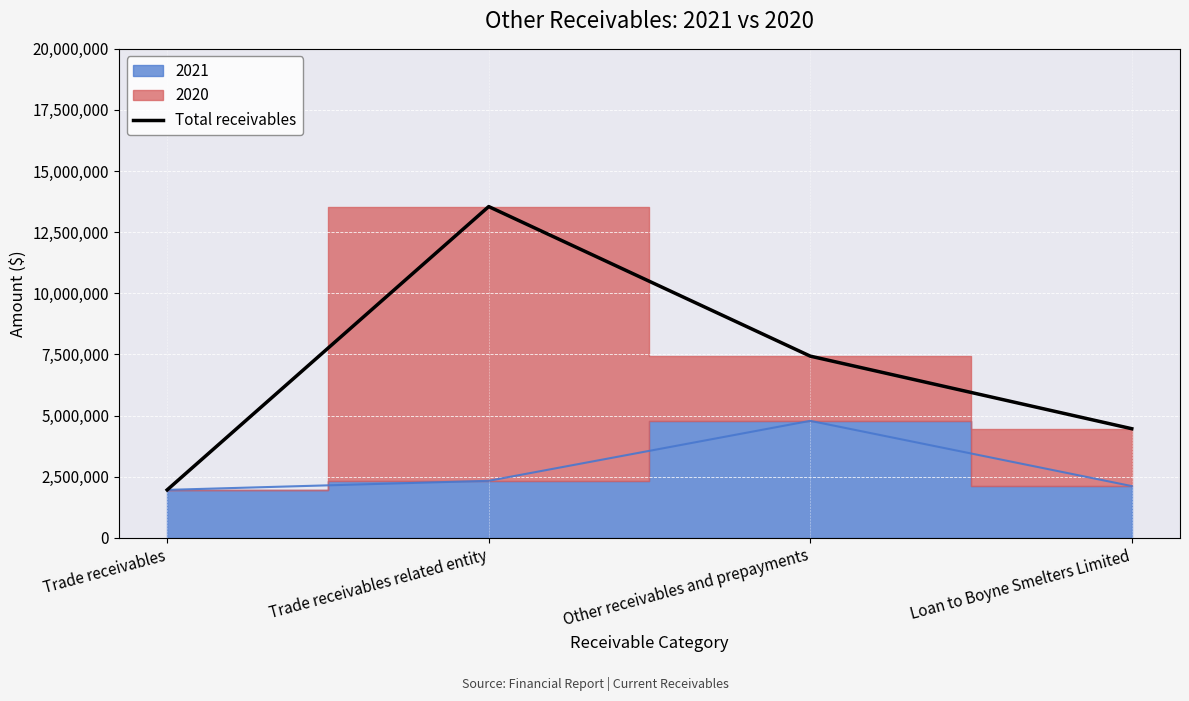

What is the sum of all values?

27402507